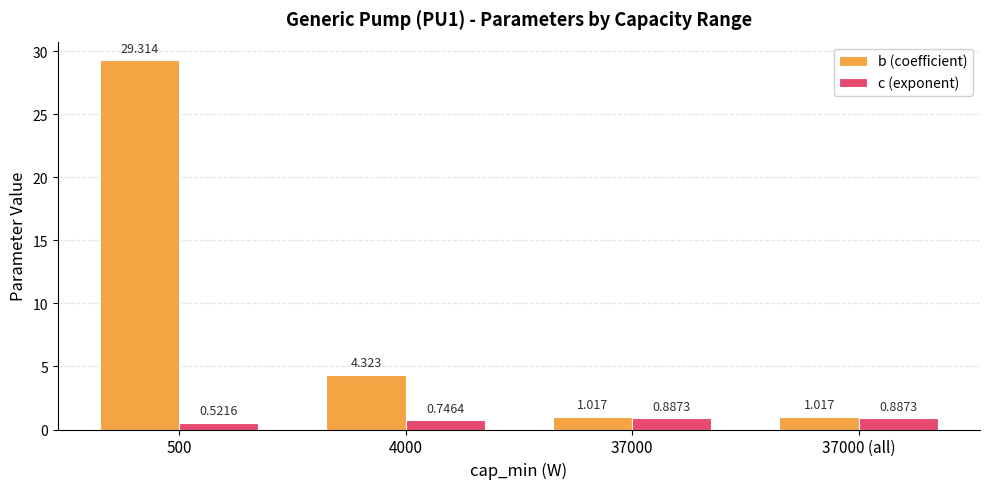

Is the value of b (coefficient) at 37000 (all) greater than the value of c (exponent) at 37000 (all)?

Yes